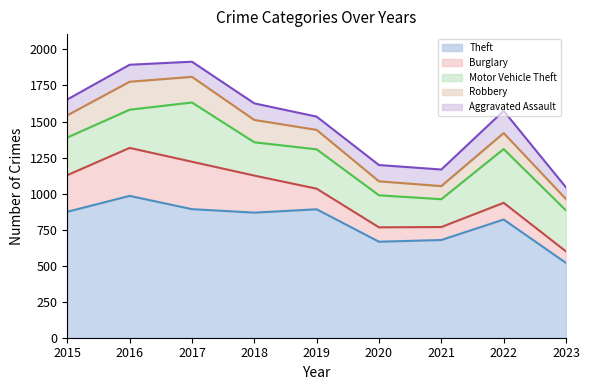

Rank the series at 2016 from highest to lowest value.

Theft, Burglary, Motor Vehicle Theft, Robbery, Aggravated Assault